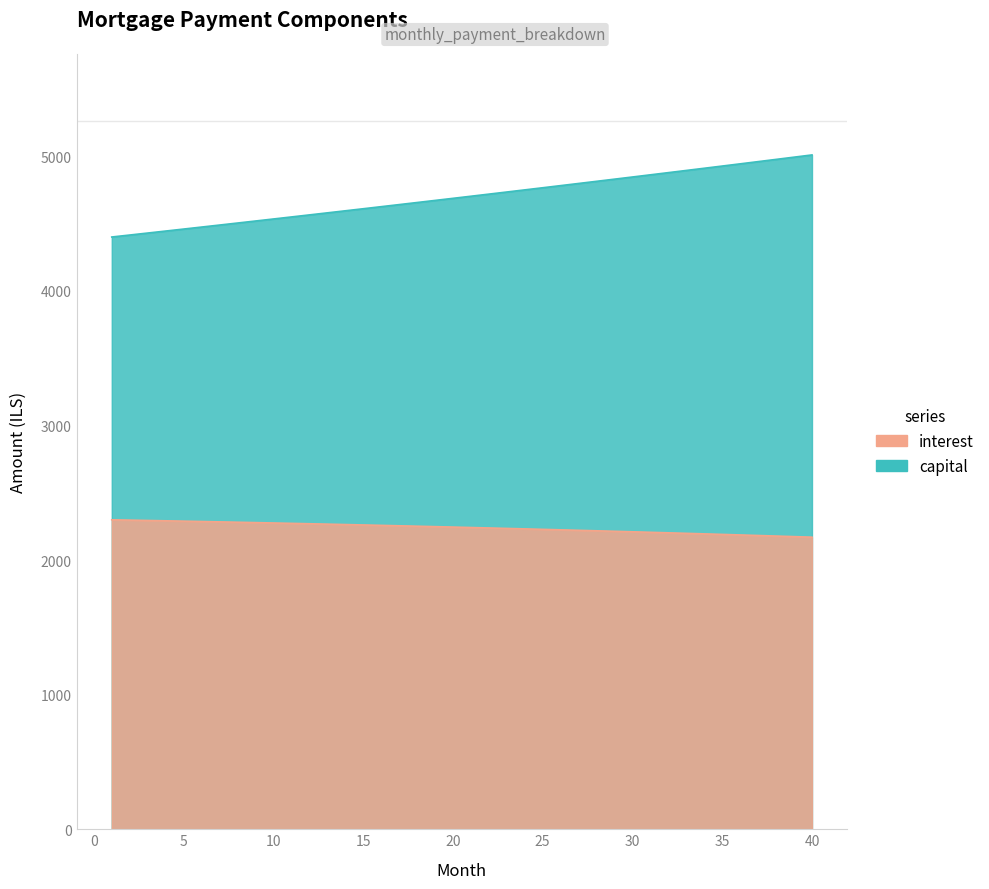

List the series in order of their overall mean, lowest first.

interest, capital